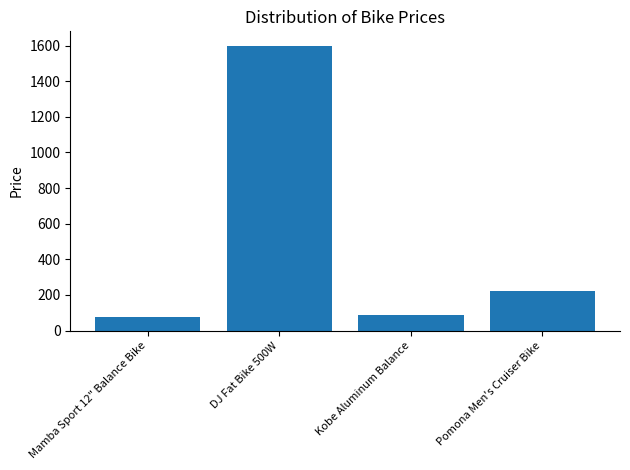

How many data points does each series have?

4